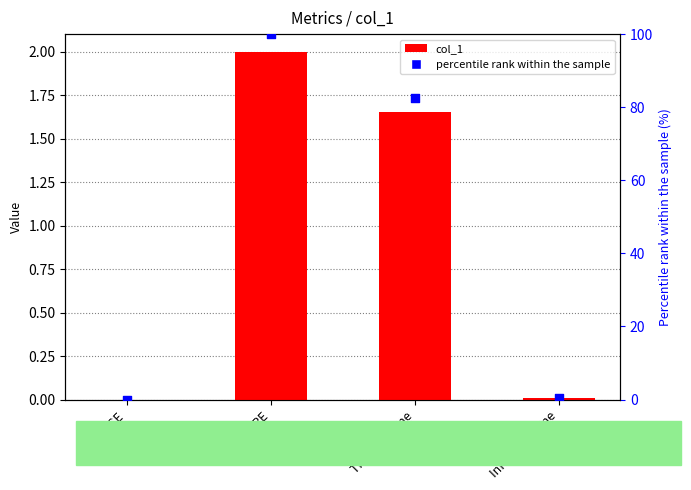

What is the total value across all series at Training Time?

84.2